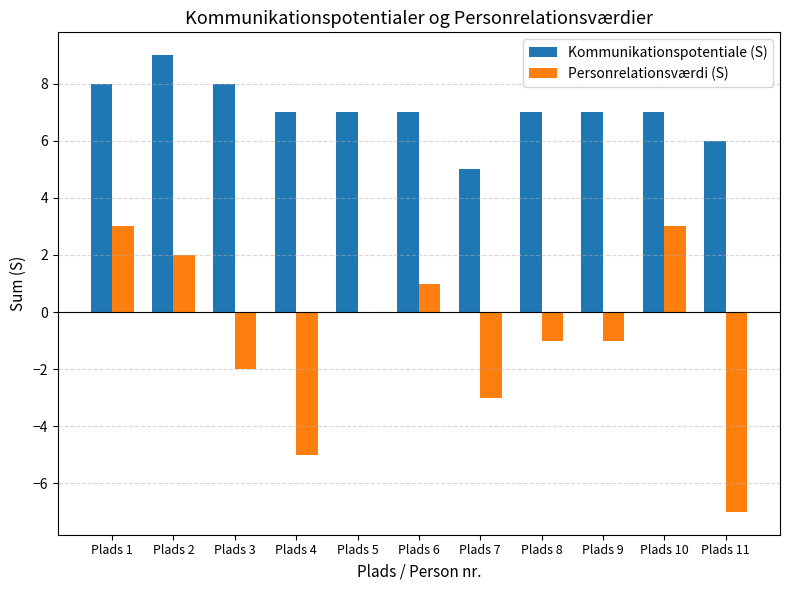

Where is Personrelationsværdi (S) nearest to the value -2?

Plads 3